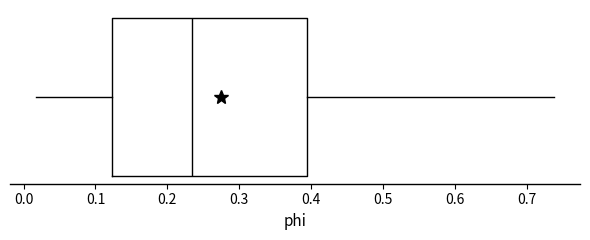

Read this box plot against the x-axis: the position of the median line, the range covered by the box, and the ends of both whiskers. The values are not printed on the chart, so give them approximately, as read against the axis.

median 0.23, box 0.12 to 0.39, whiskers 0.02 to 0.74